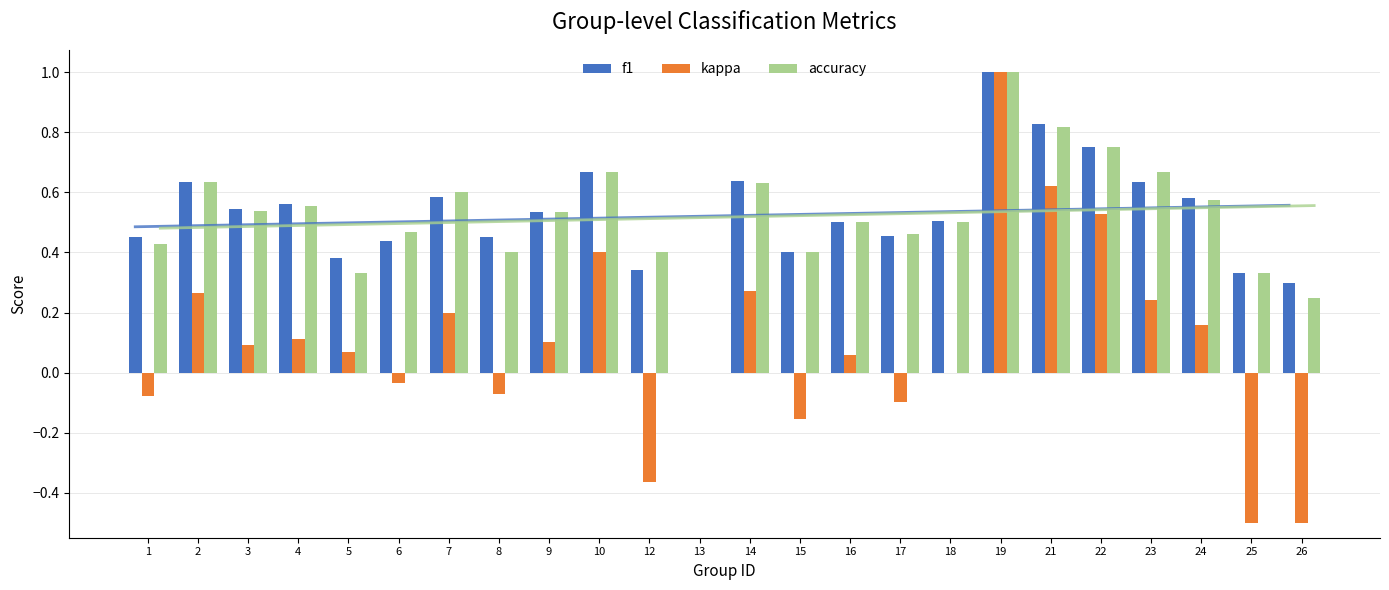

Is it true that kappa equals 0.0 at 4?

False